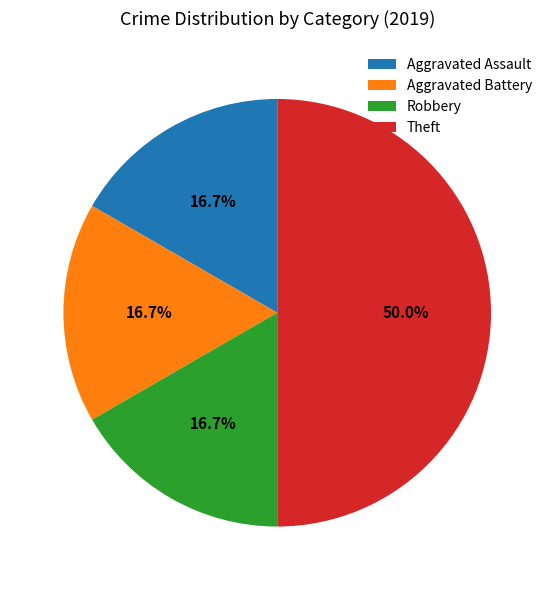

Do Aggravated Battery and Aggravated Assault together represent more than half of the pie?

No